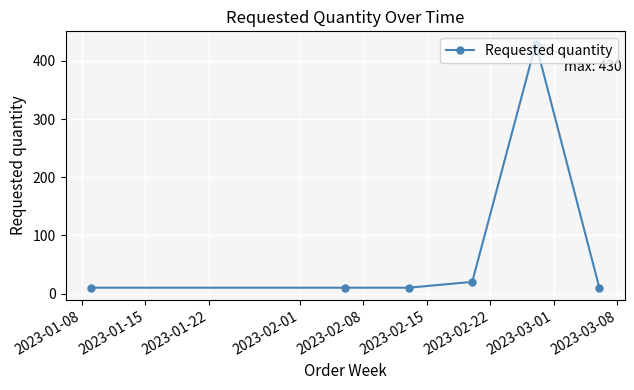

Reading right to left, transcribe all the data shown in this chart.

10	430	20	10	10	10